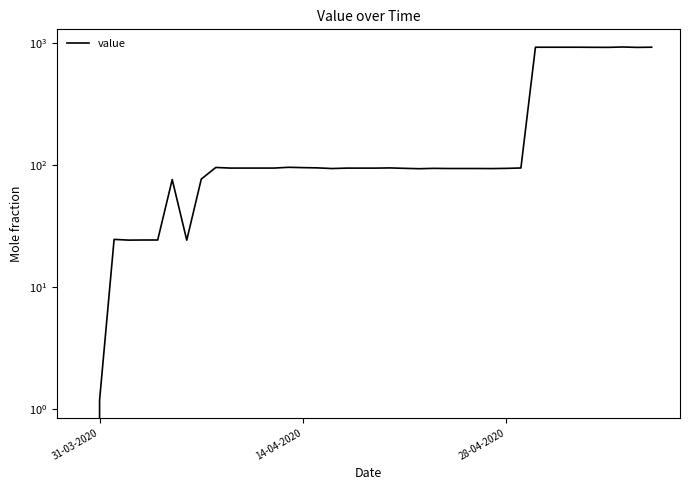

True or false: the data shows 539.8 at 36.

False